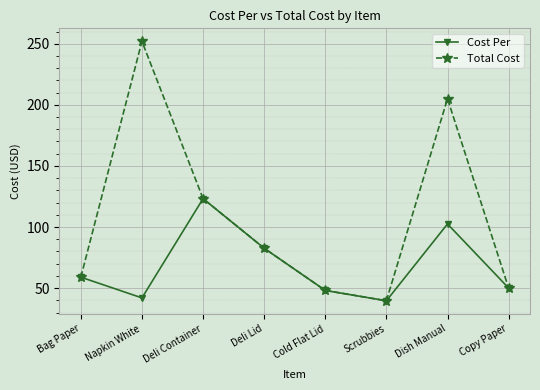

At which label does Total Cost first exceed 82?

Napkin White